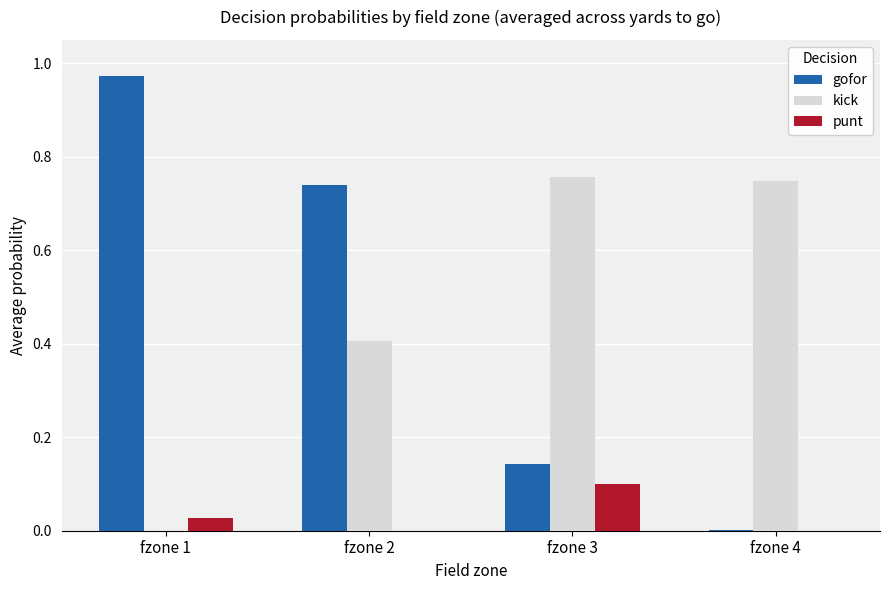

The value of gofor at fzone 1 is 0.6. True or false?

False